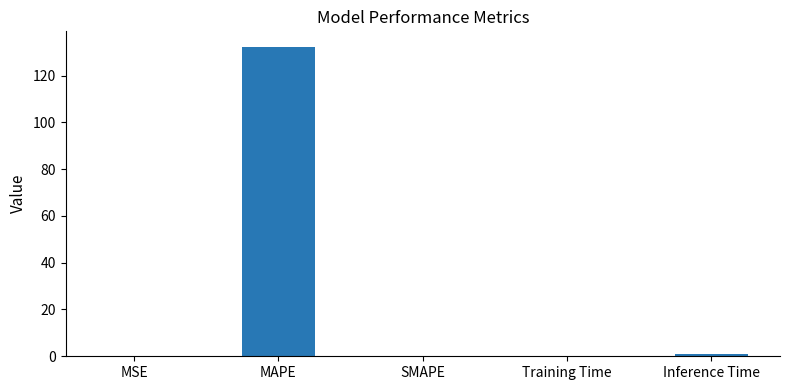

Read the value at Inference Time.

1.1